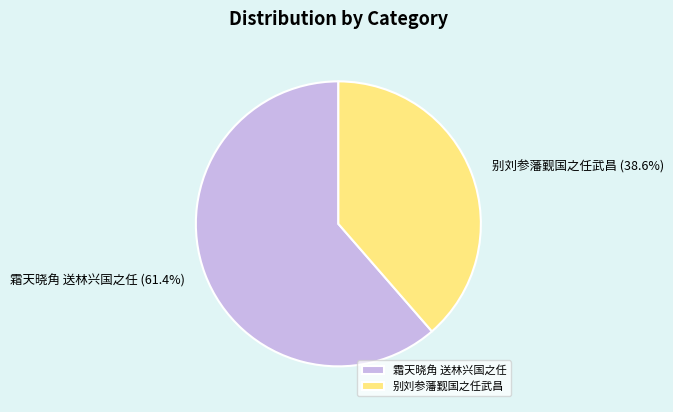

Combined, what portion of the pie is 别刘参藩觐国之任武昌 and 霜天晓角 送林兴国之任?

100.0%